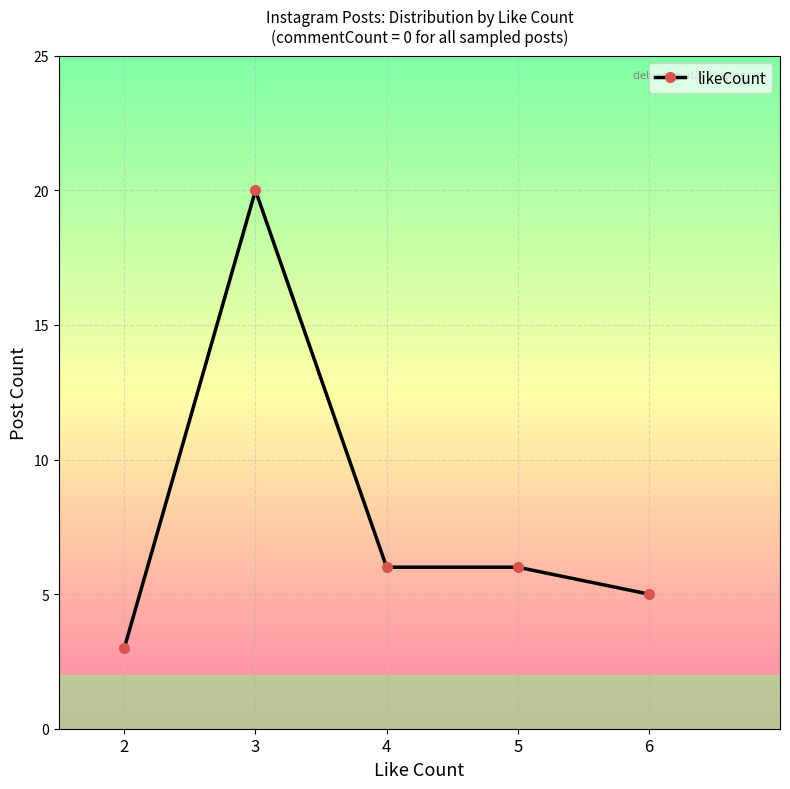

Reading left to right, list all the values displayed in this chart.

3	20	6	6	5